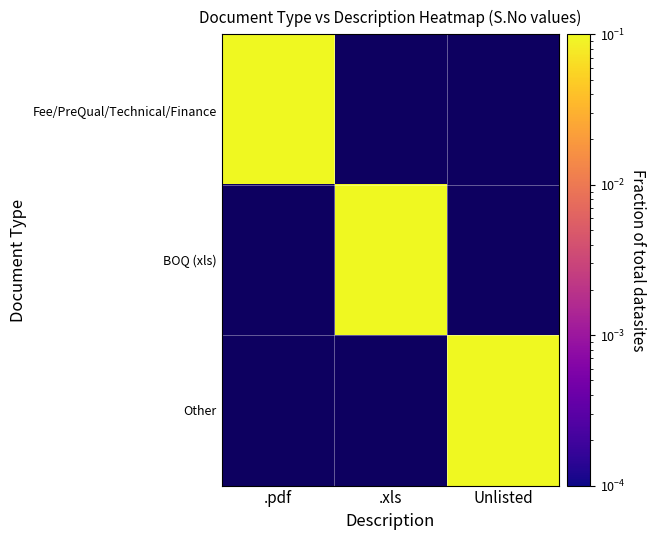

The BOQ (xls) series shows 0.3 at .xls. True or false?

True